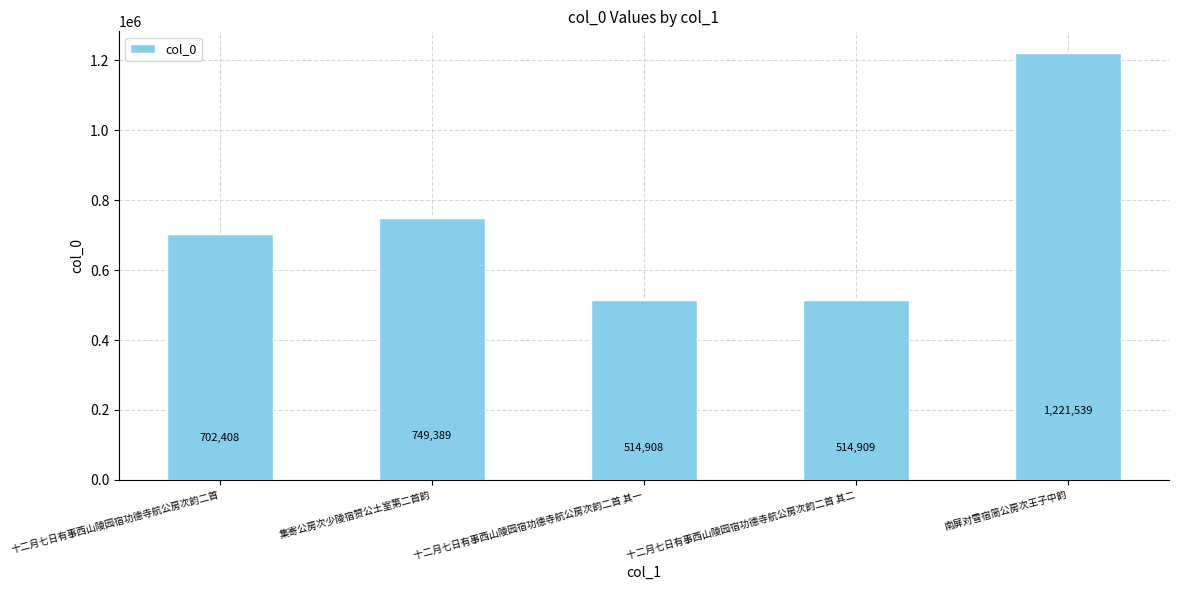

At which category does the chart reach its peak across all series?

南屏对雪宿简公房次王子中韵